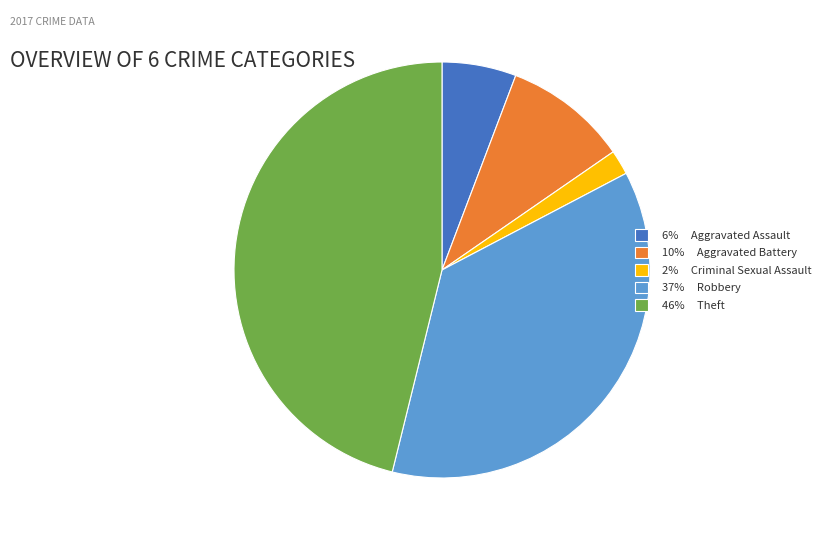

Is there a majority slice in this chart?

No